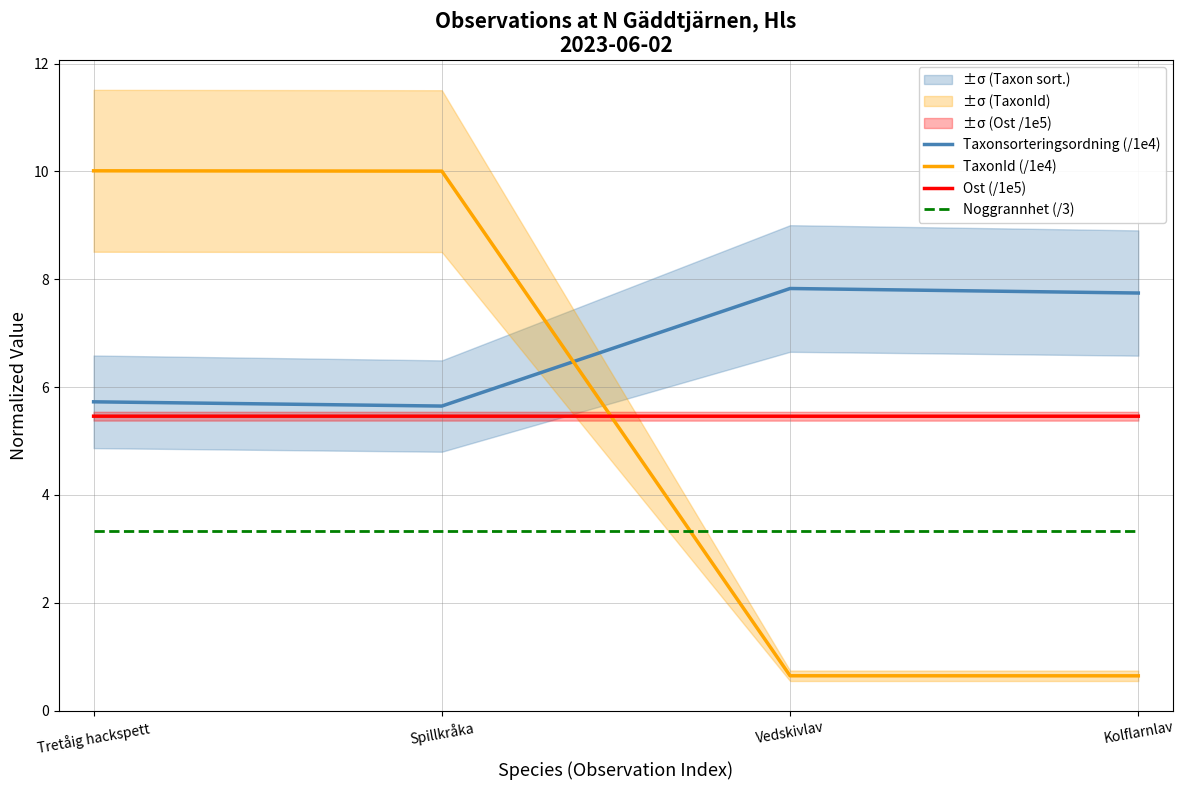

Reading right to left, list all the values displayed in this chart.

Taxonsorteringsordning (/1e4): Kolflarnlav=7.7	Vedskivlav=7.8	Spillkråka=5.6	Tretåig hackspett=5.7
TaxonId (/1e4): Kolflarnlav=0.6	Vedskivlav=0.6	Spillkråka=10.0	Tretåig hackspett=10.0
Ost (/1e5): Kolflarnlav=5.5	Vedskivlav=5.5	Spillkråka=5.5	Tretåig hackspett=5.5
Noggrannhet (/3): Kolflarnlav=3.3	Vedskivlav=3.3	Spillkråka=3.3	Tretåig hackspett=3.3